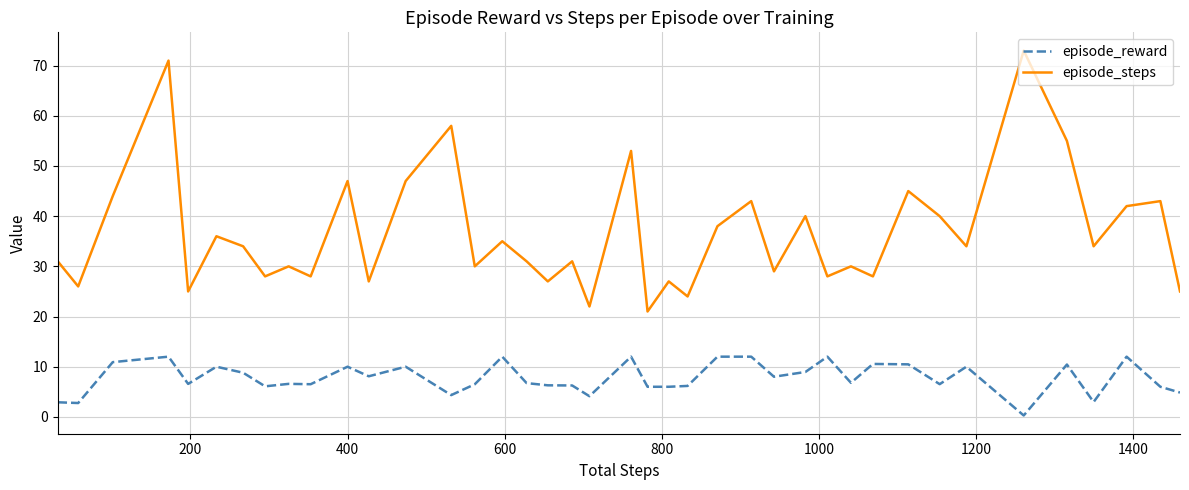

List the series in order of their peak value, highest first.

episode_steps, episode_reward